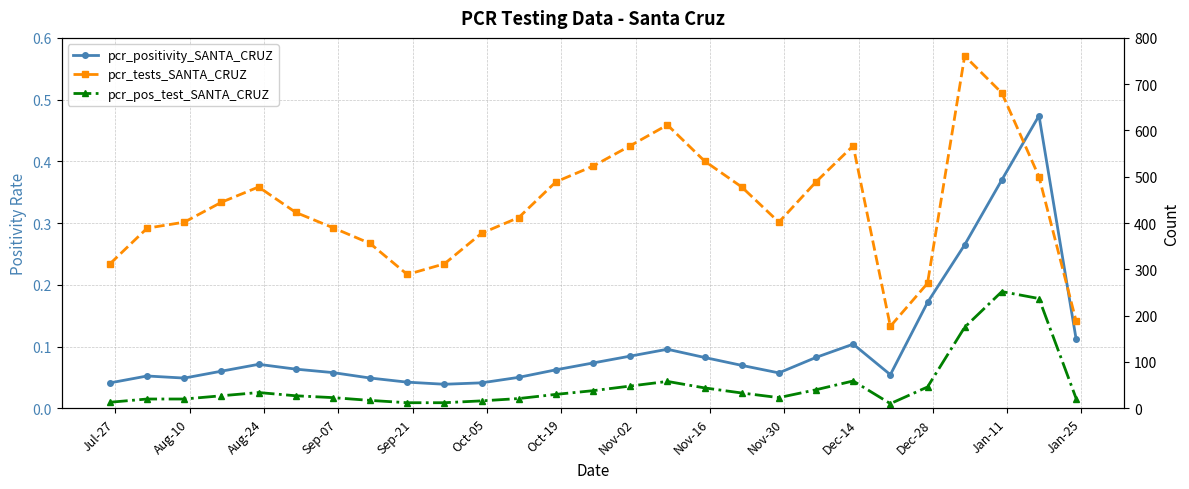

Is the value of pcr_positivity_SANTA_CRUZ at 14 greater than the value of pcr_tests_SANTA_CRUZ at 21?

No